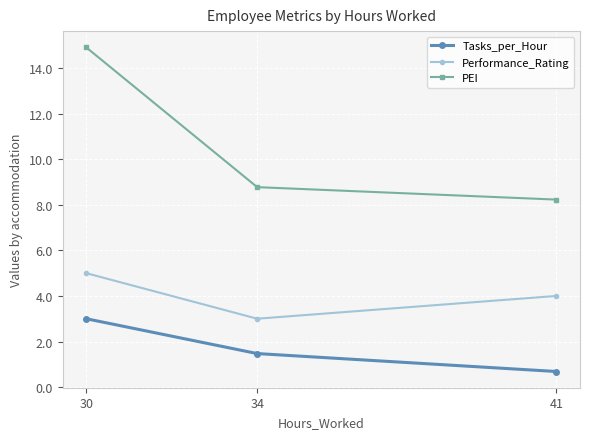

How many data points does each series have?

3